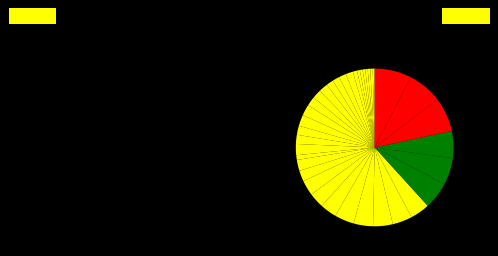

How many slices are in this pie chart?

37